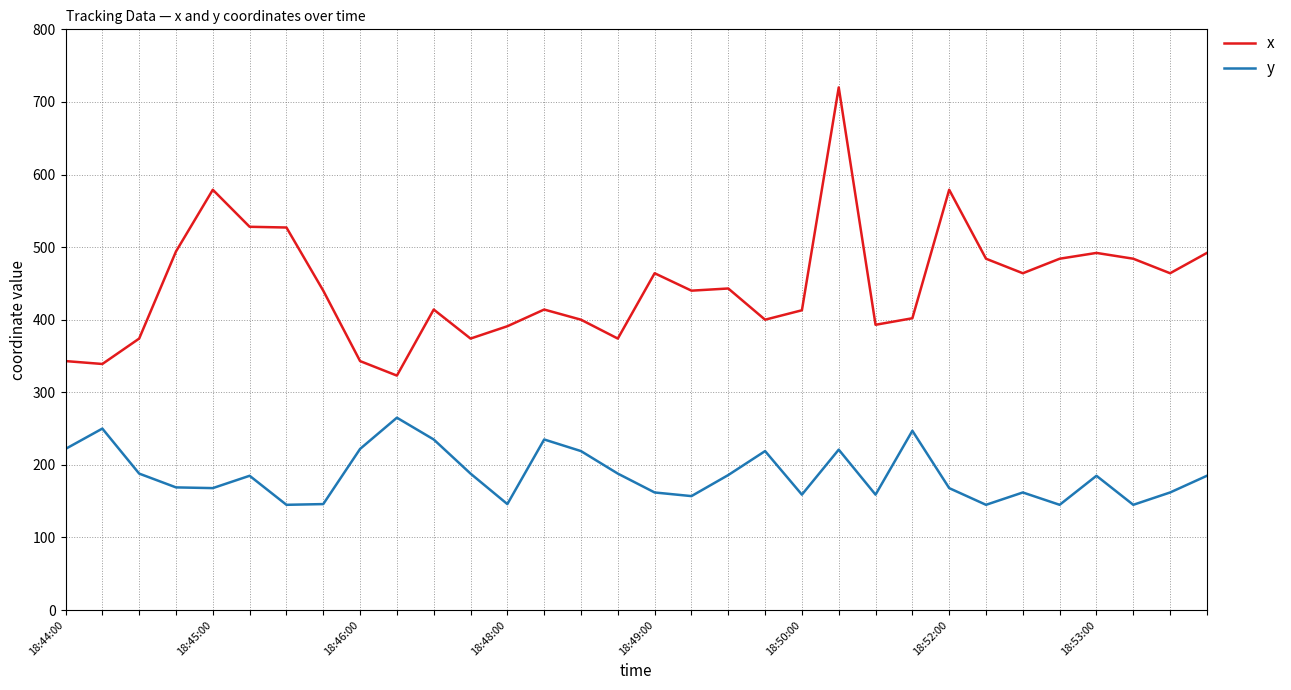

What is the lowest value of the x series?

323